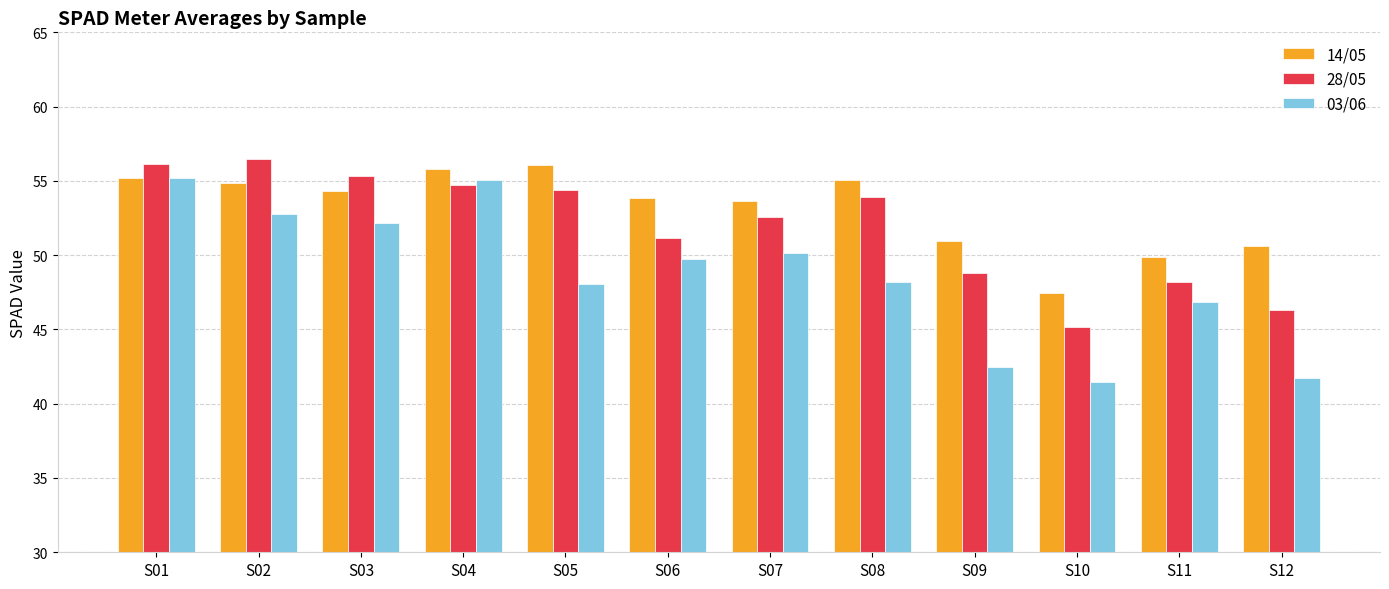

Is it true that 28/05 equals 53.9 at S08?

True